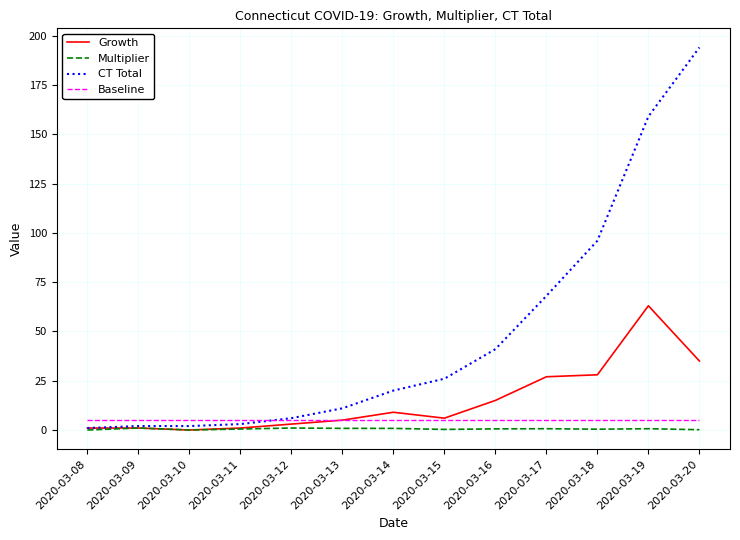

The value of CT Total at 2020-03-13 is 11.0. True or false?

True